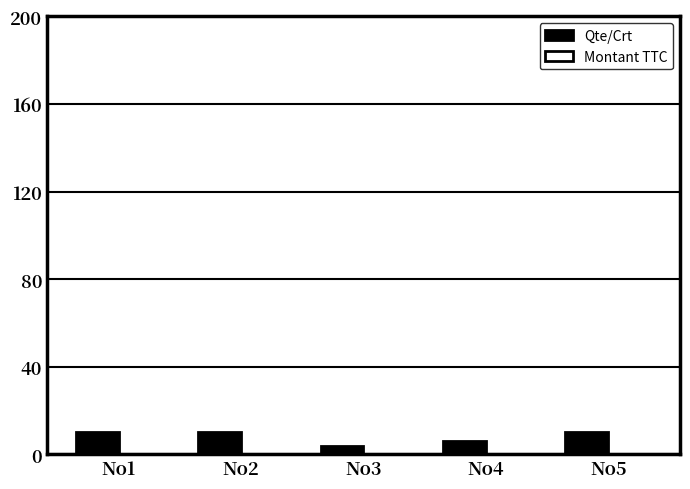

What is the value of the Qte/Crt bar at the 4th from the left?

6.0